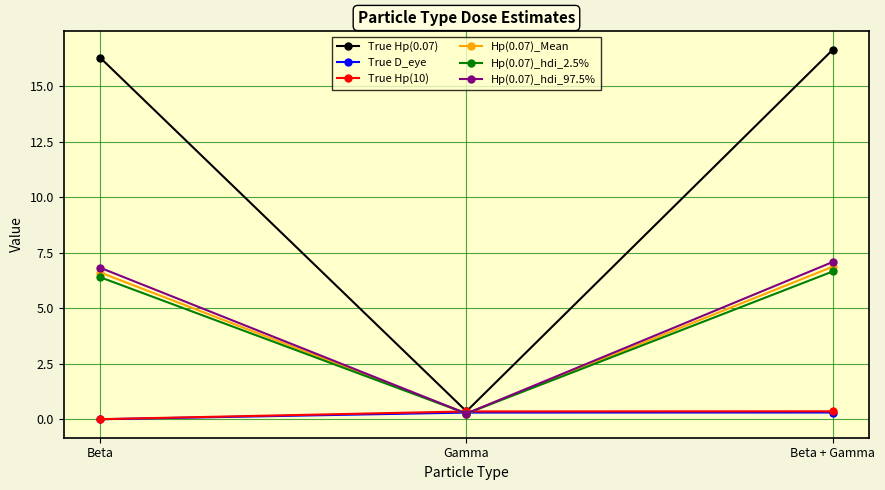

At which category is the sum across all series the highest?

Beta + Gamma